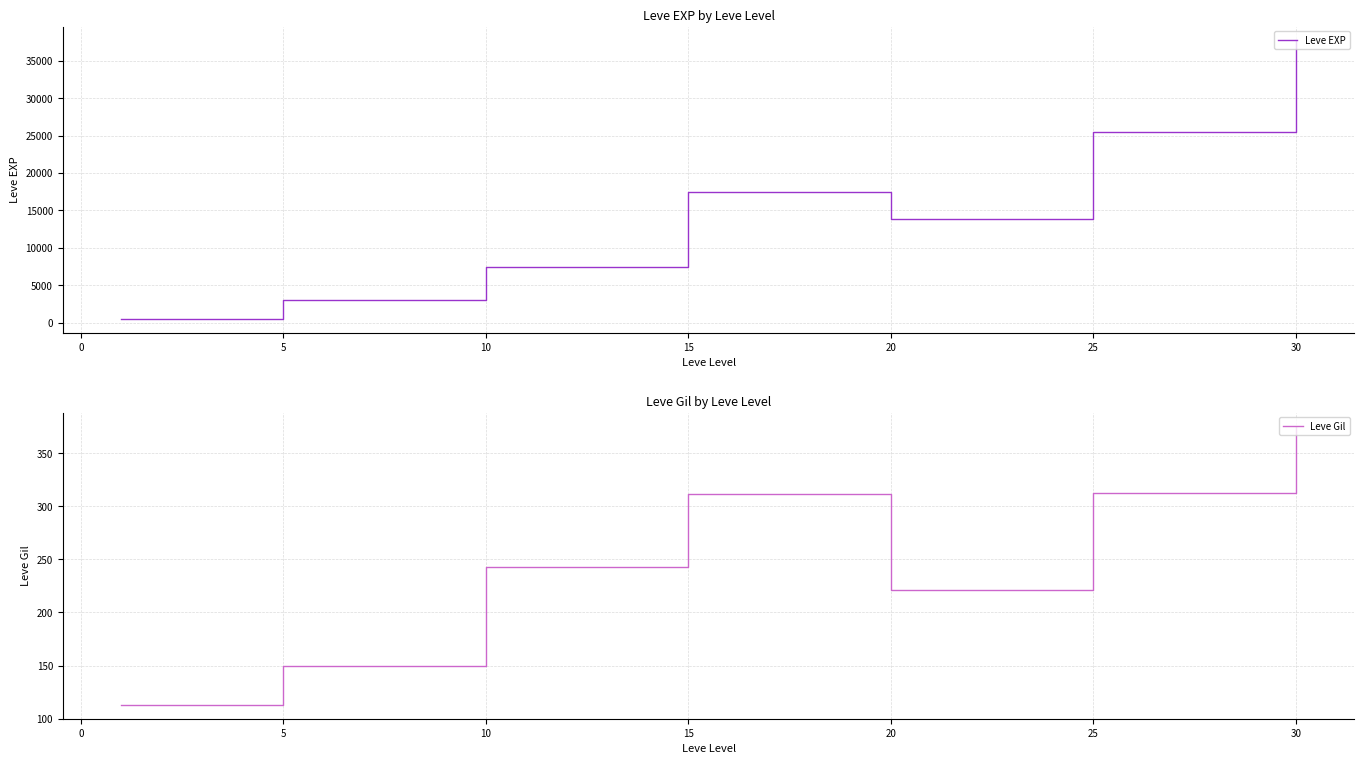

What is the difference between the second highest and minimum values in the Leve EXP series?

24899.8